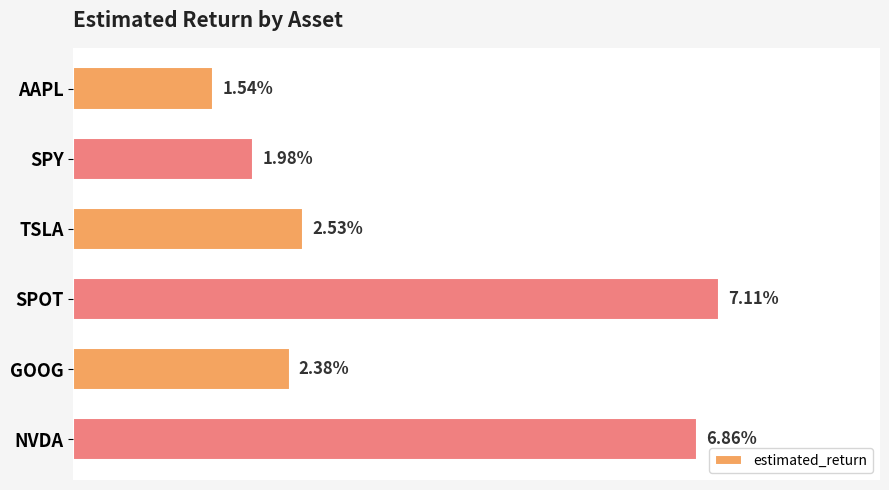

Does the chart contain any negative values?

No